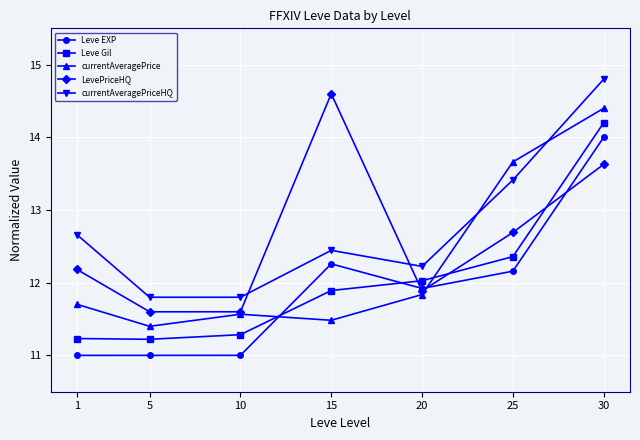

Where is the first local maximum for currentAveragePriceHQ?

15